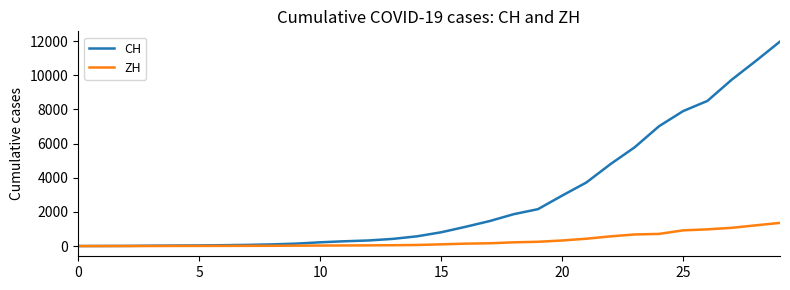

Rank the series by their maximum value, from lowest to highest.

ZH, CH